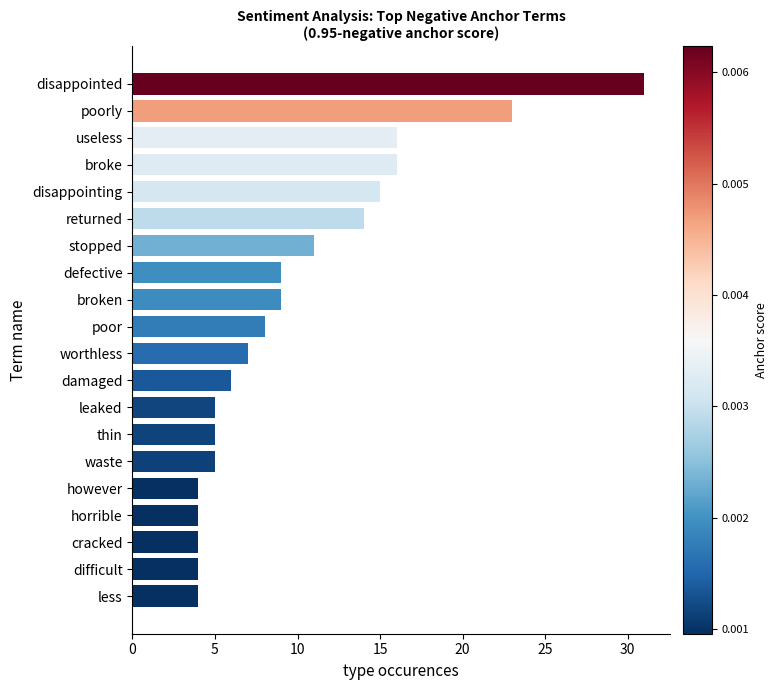

What is the change in value from leaked to poor?

+3